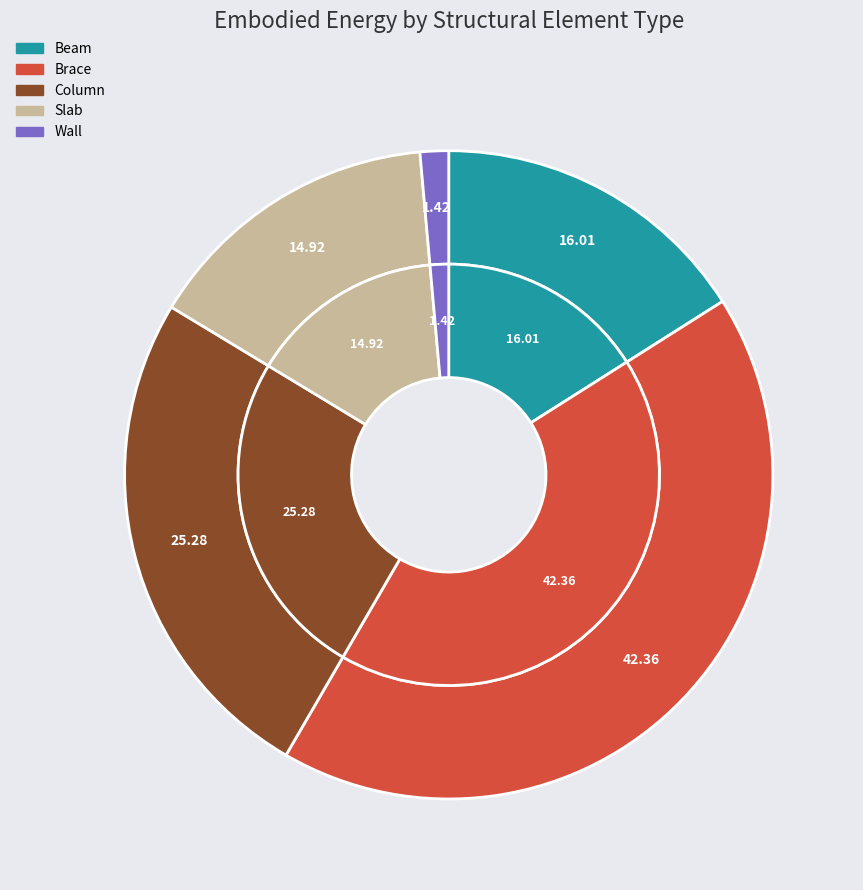

What portion of the pie excludes Beam?

84.0%